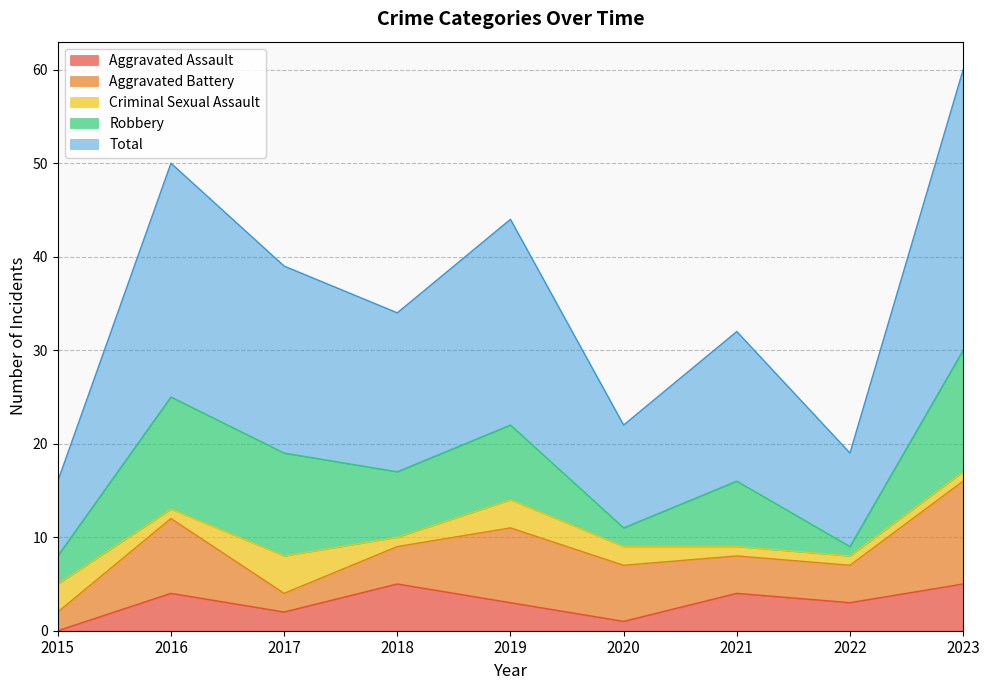

How many positive values does the Aggravated Assault series have?

8